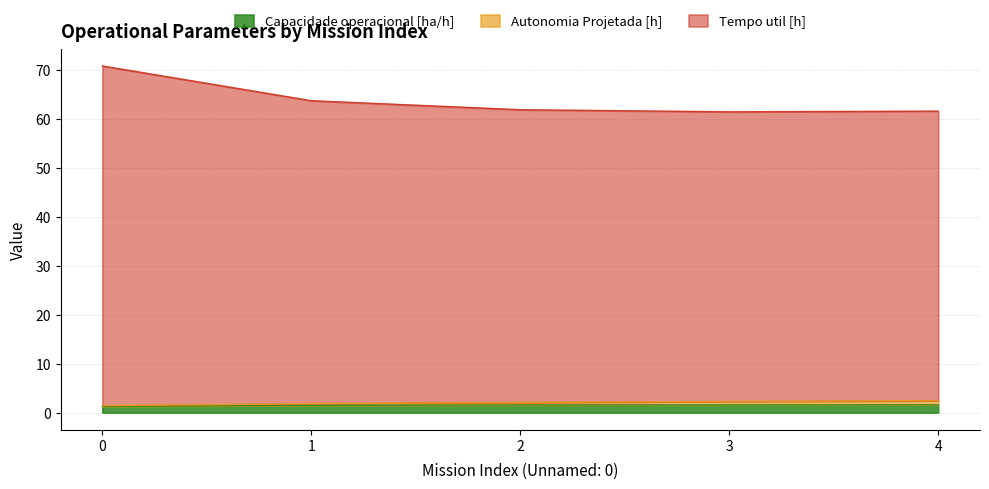

True or false: Capacidade operacional [ha/h] and Autonomia Projetada [h] cross at least once.

False